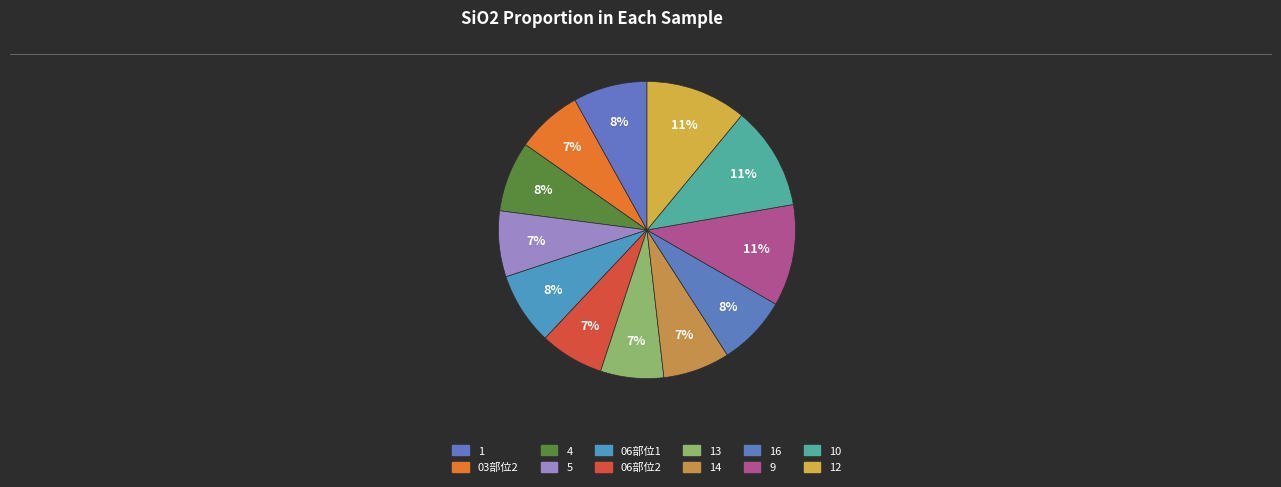

How many segments does this pie chart have?

12